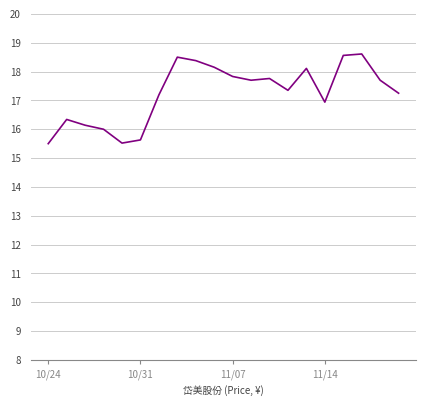

What is the greatest value displayed?

18.6